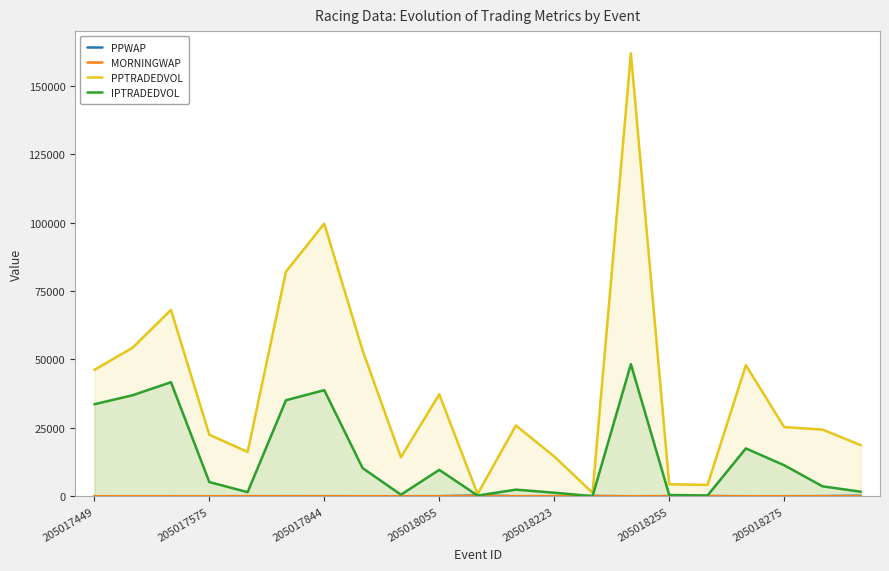

What is the highest value of the PPWAP series?

271.6